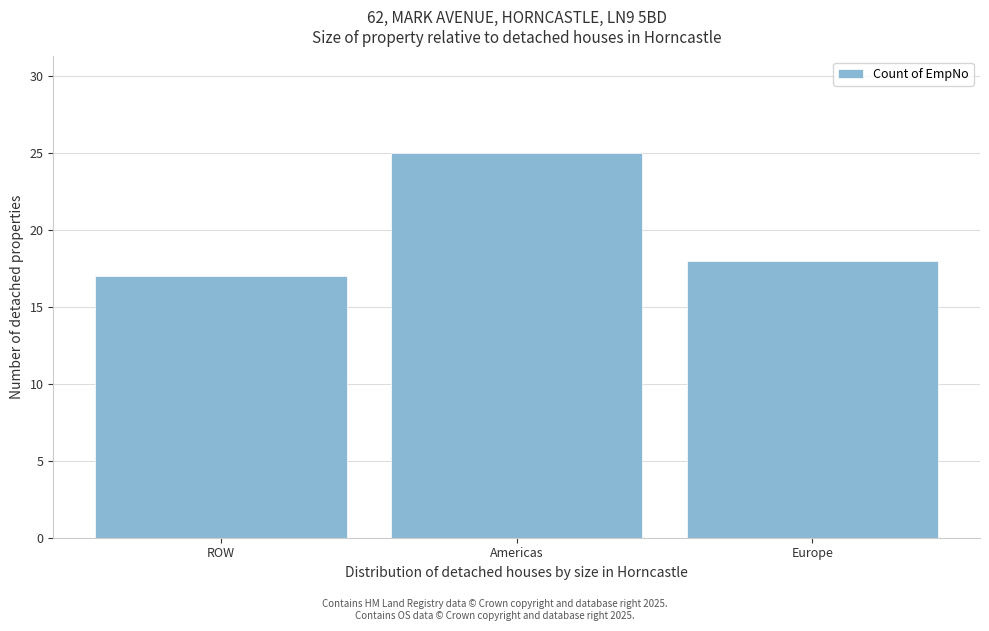

Reading left to right, transcribe all the data shown in this chart.

17	25	18